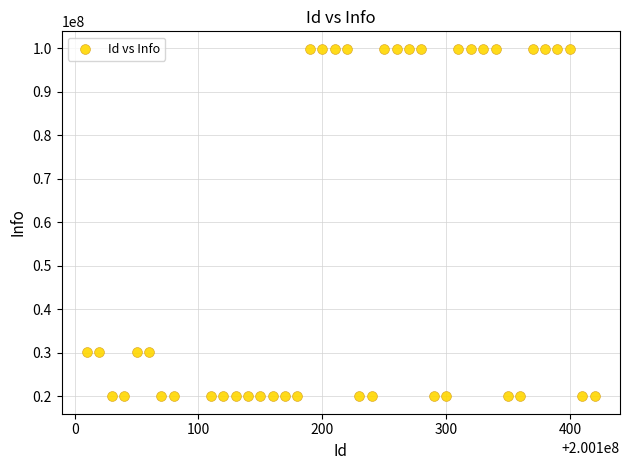

What is the range of Y values (max minus min)?

79919615